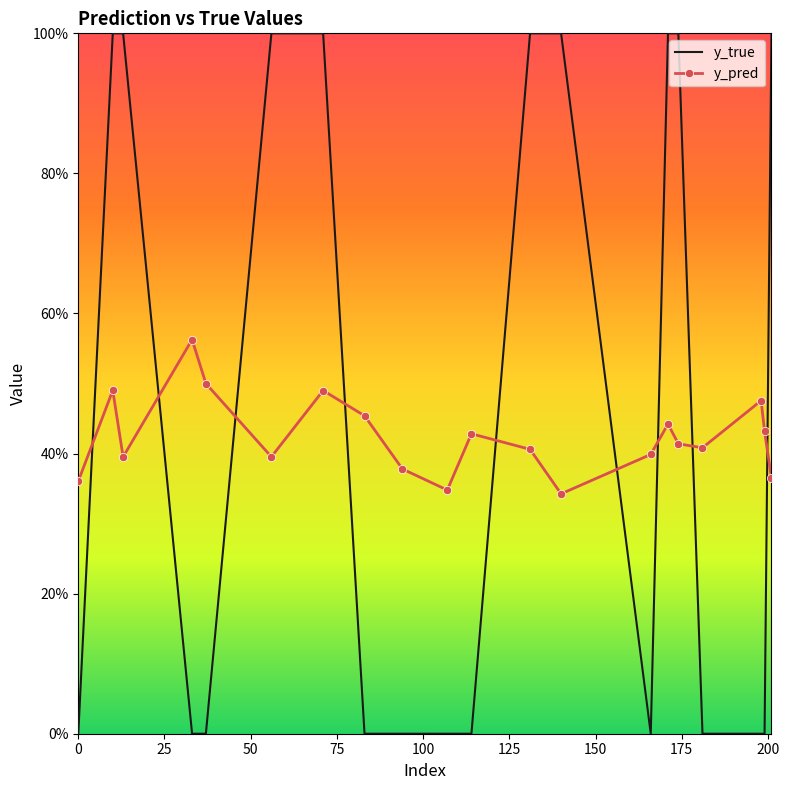

What are all the series names shown in the legend?

y_true, y_pred